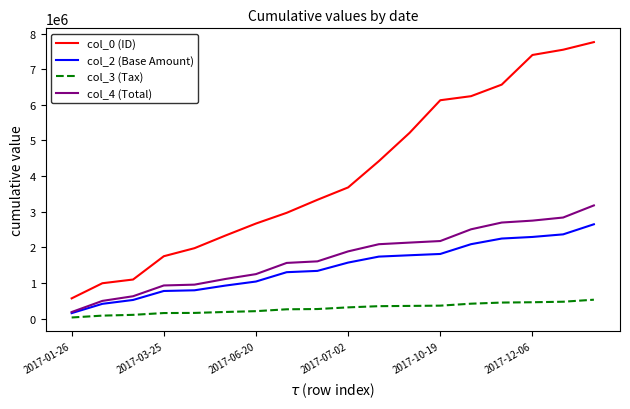

Which series has the largest total across all categories?

col_0 (ID)